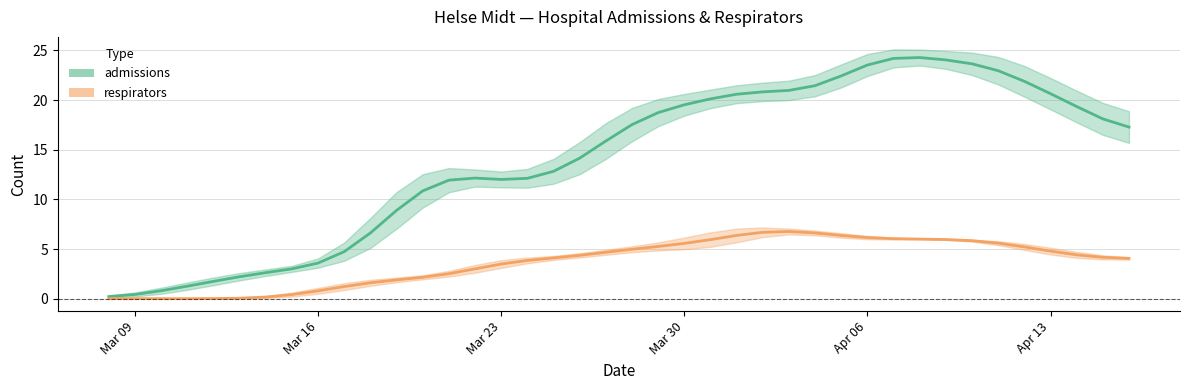

What is the average value of the admissions series?

14.0